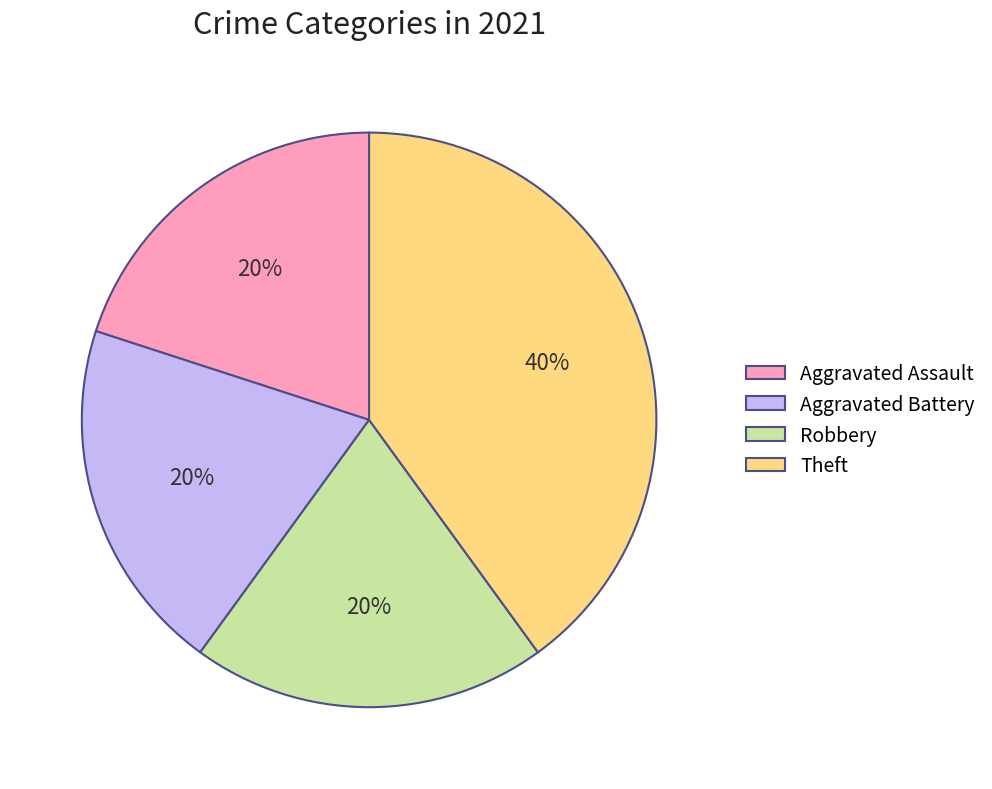

What percentage is the Robbery slice, to the nearest percent?

20%